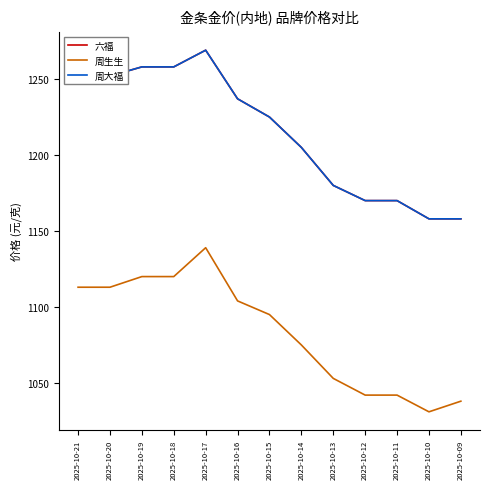

Does the chart have visible grid lines?

No